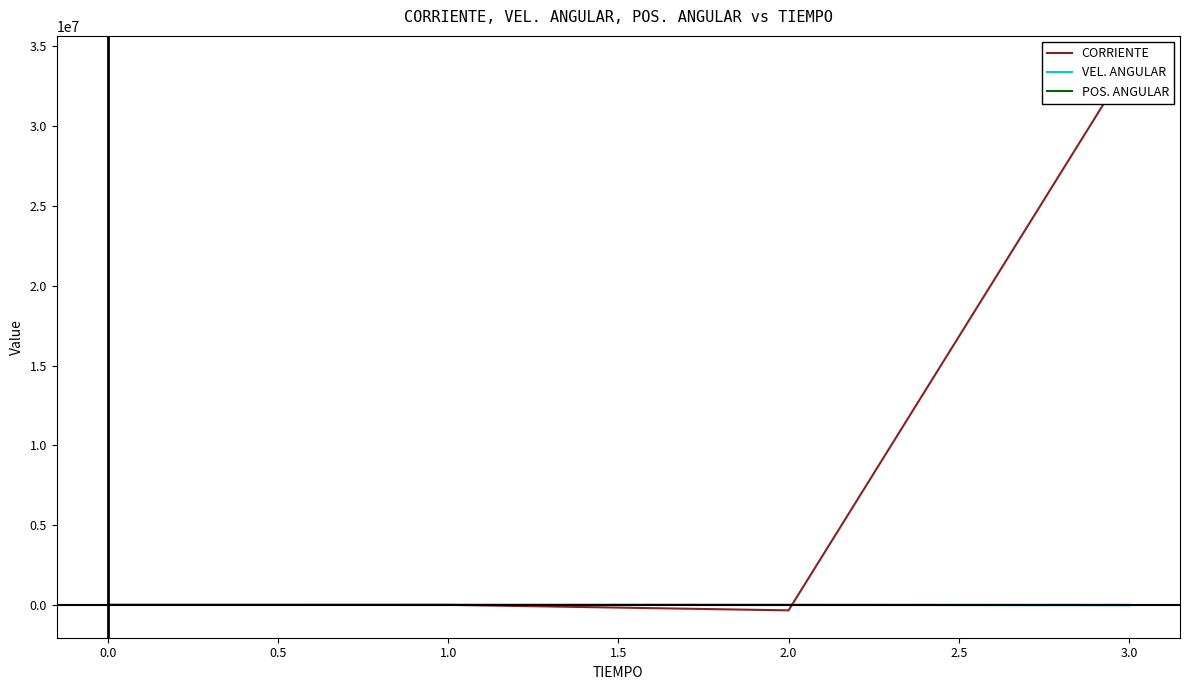

True or false: POS. ANGULAR has a value of 0.0 at 0.0.

True